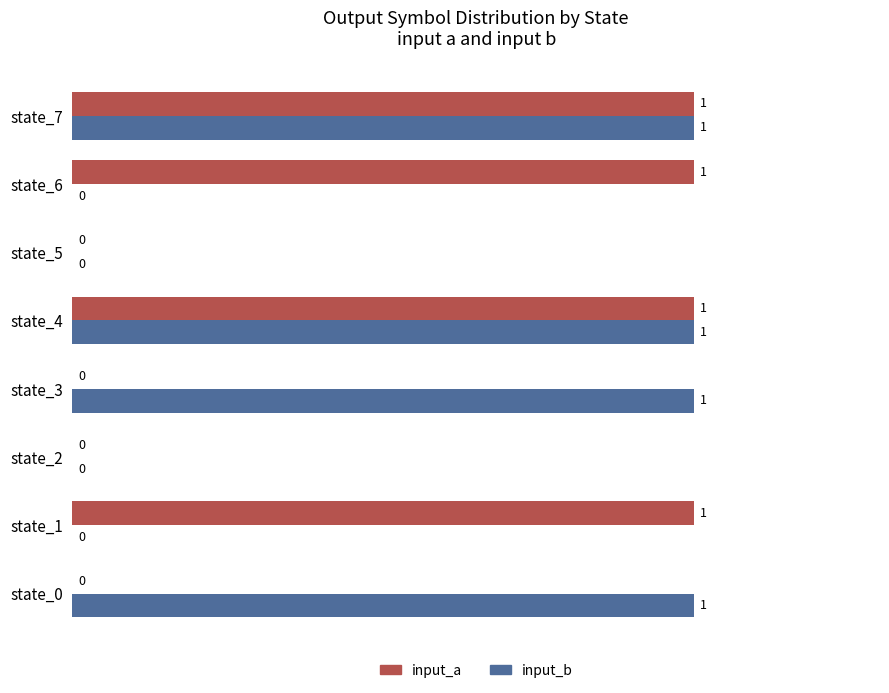

How many input_a values are between 0 and 1?

8